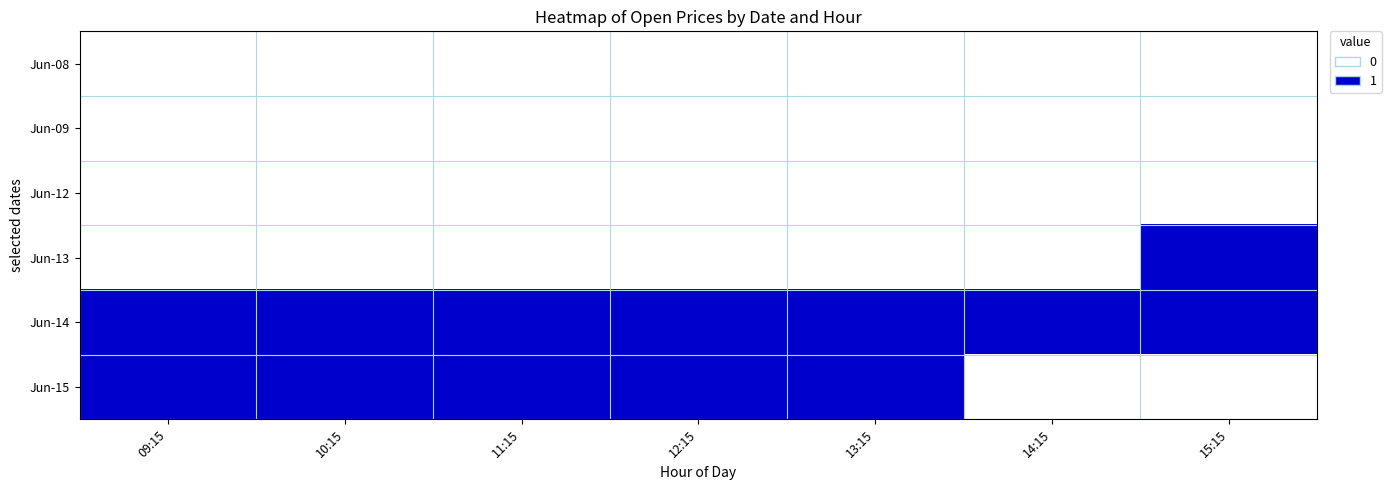

The Jun-08 series shows 0.0 at 09:15. True or false?

True